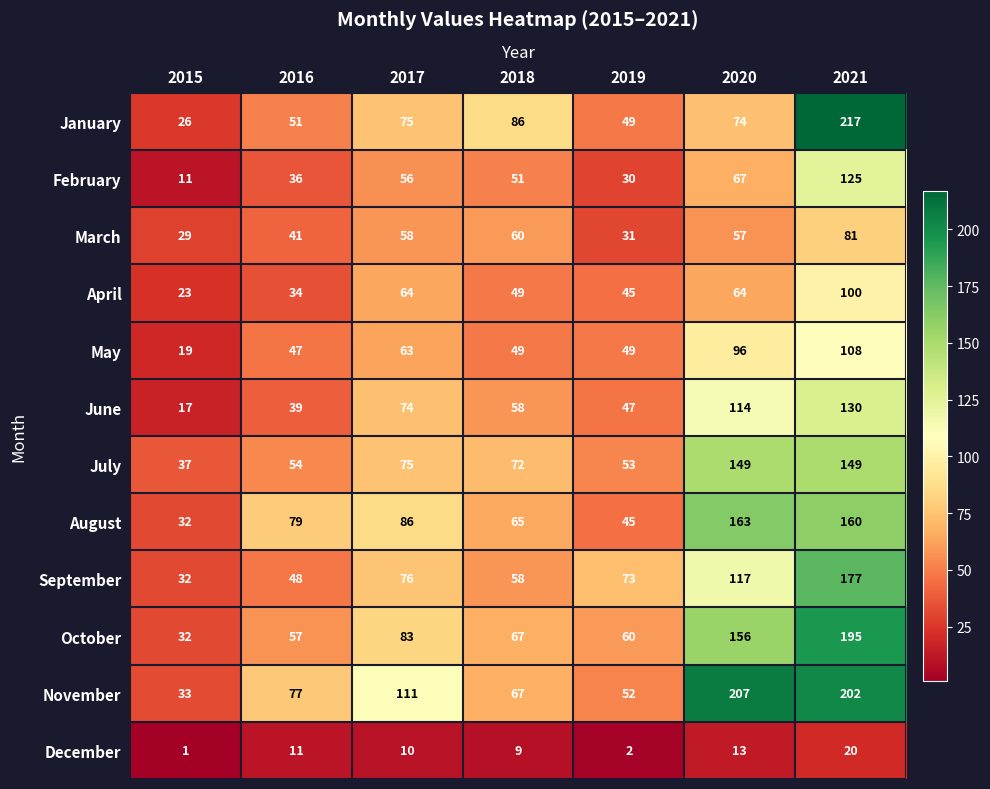

At which category is the sum across all series the highest?

2021